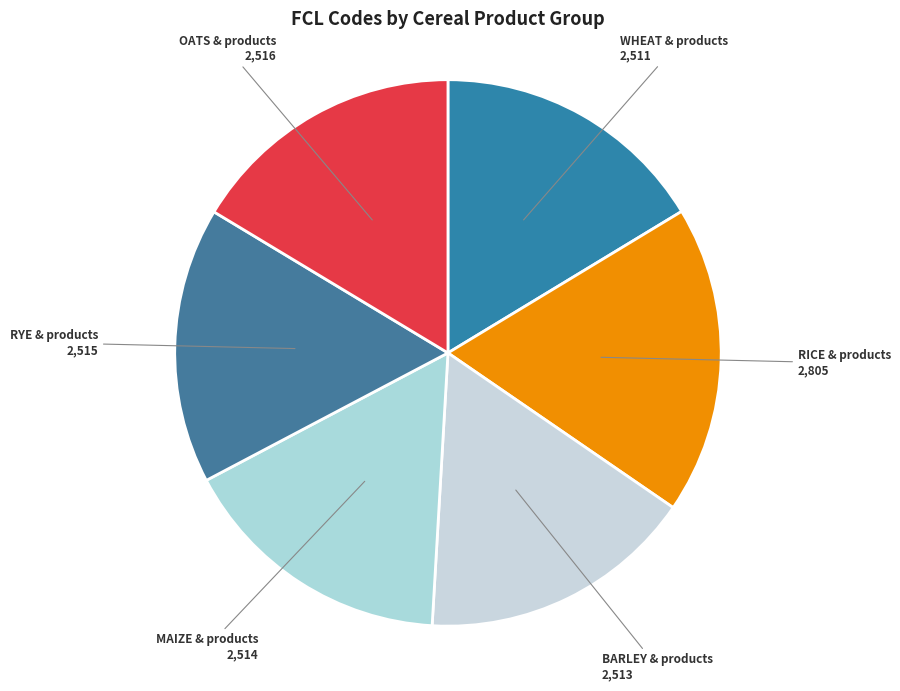

How many slices are in this pie chart?

6